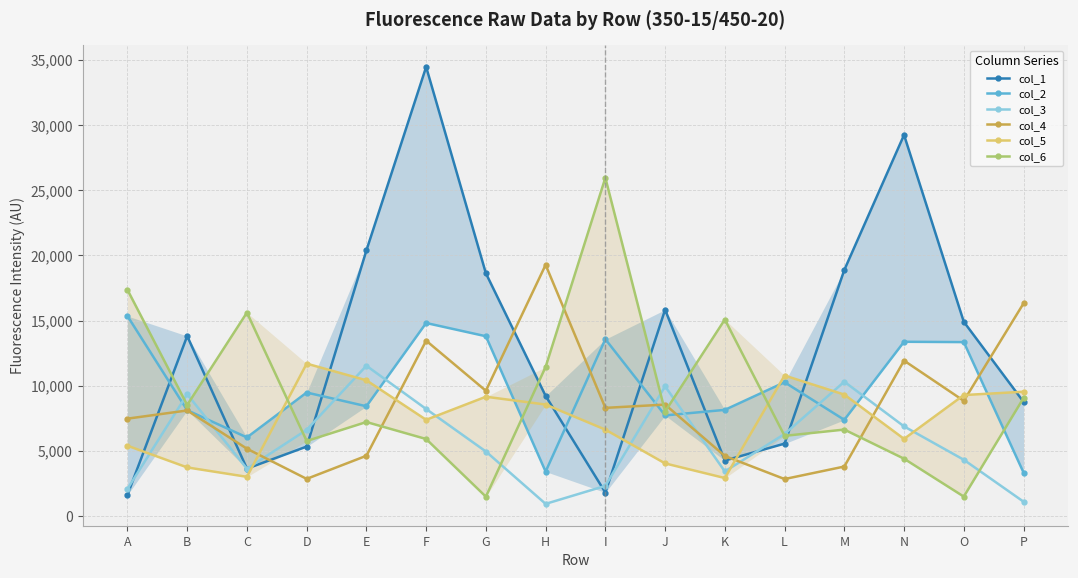

Between A and K, which series saw the biggest shift?

col_2